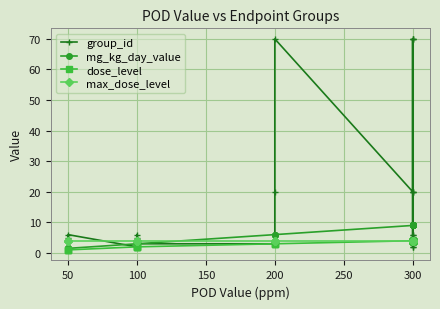

What is the maximum value shown in the chart?

70.0